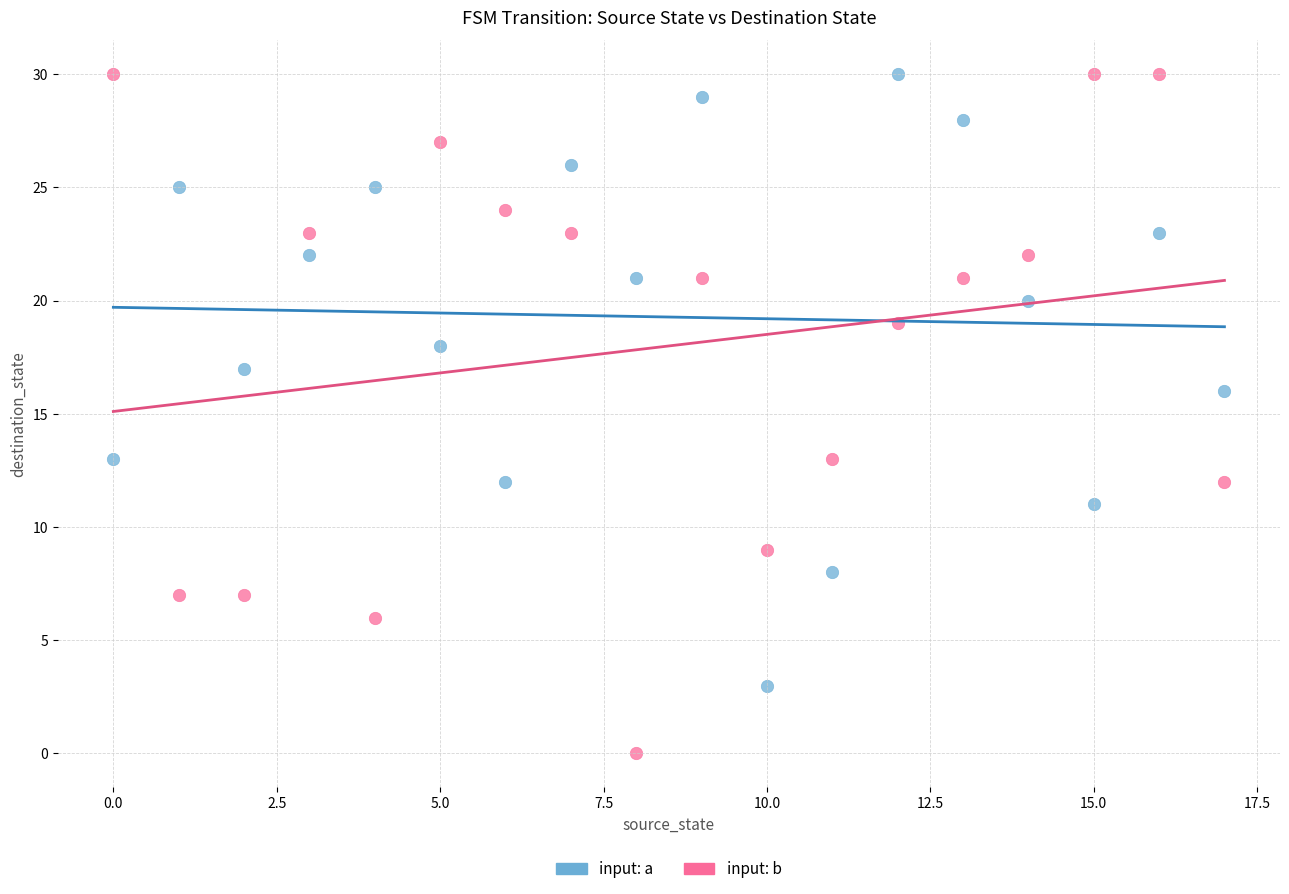

Across all data points, what is the range of Y values (max minus min)?

30